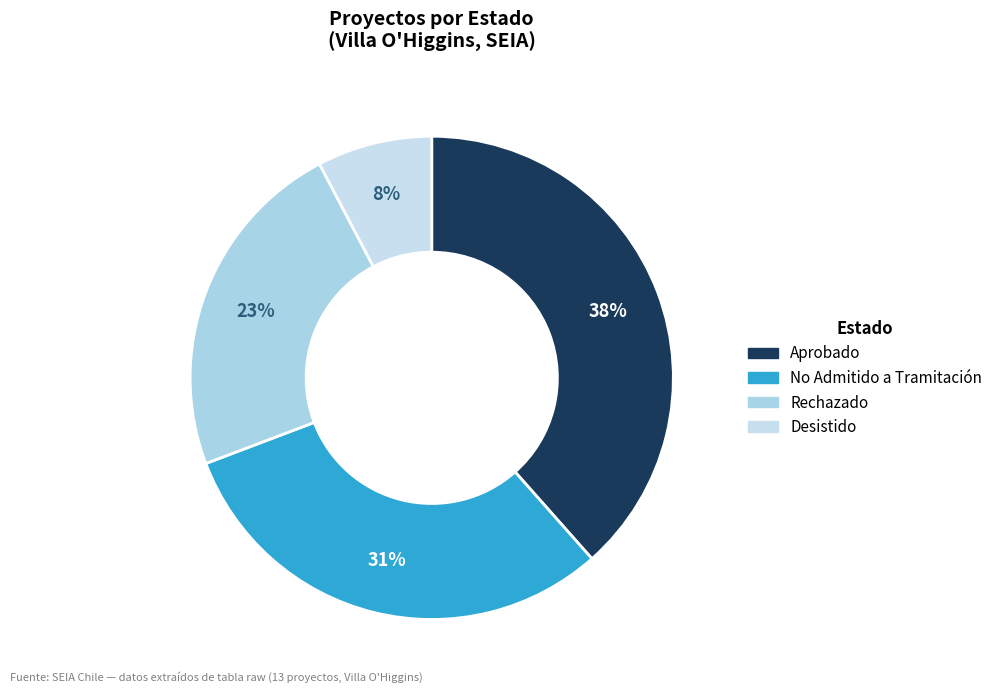

What is the smallest slice in the pie chart?

Desistido